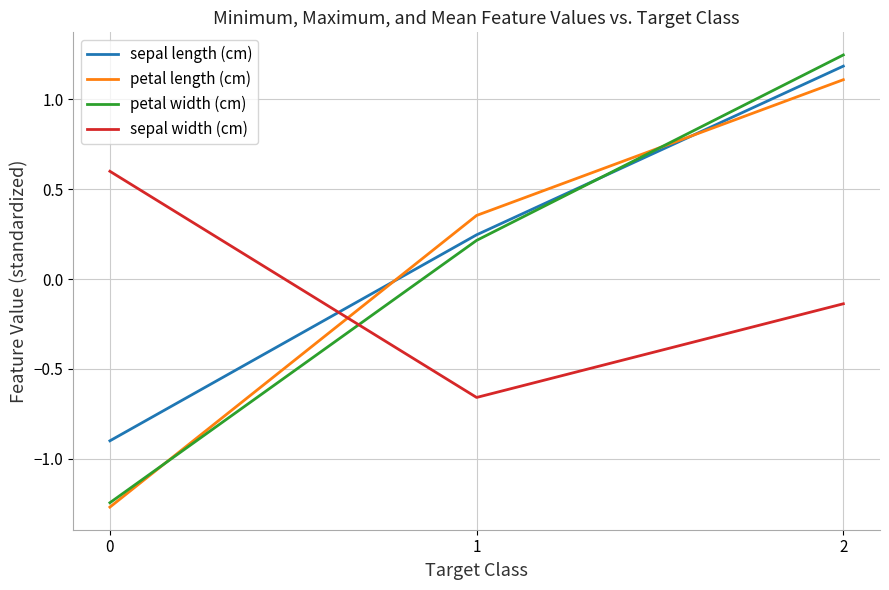

How many distinct data groups are displayed?

4